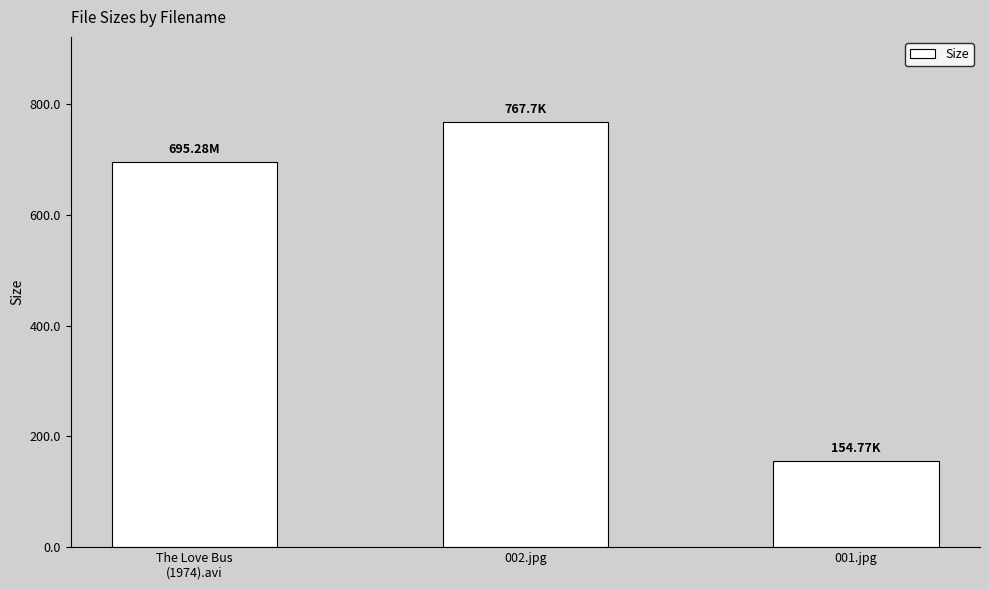

What is the difference between the values at The Love Bus
(1974).avi and 002.jpg?

72.4